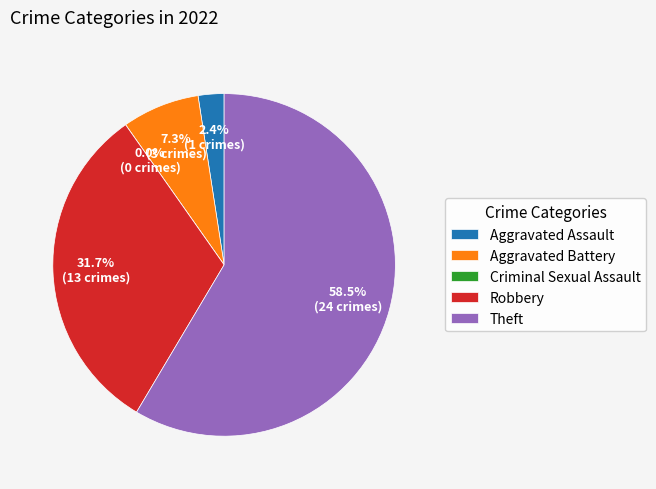

How many segments does this pie chart have?

5